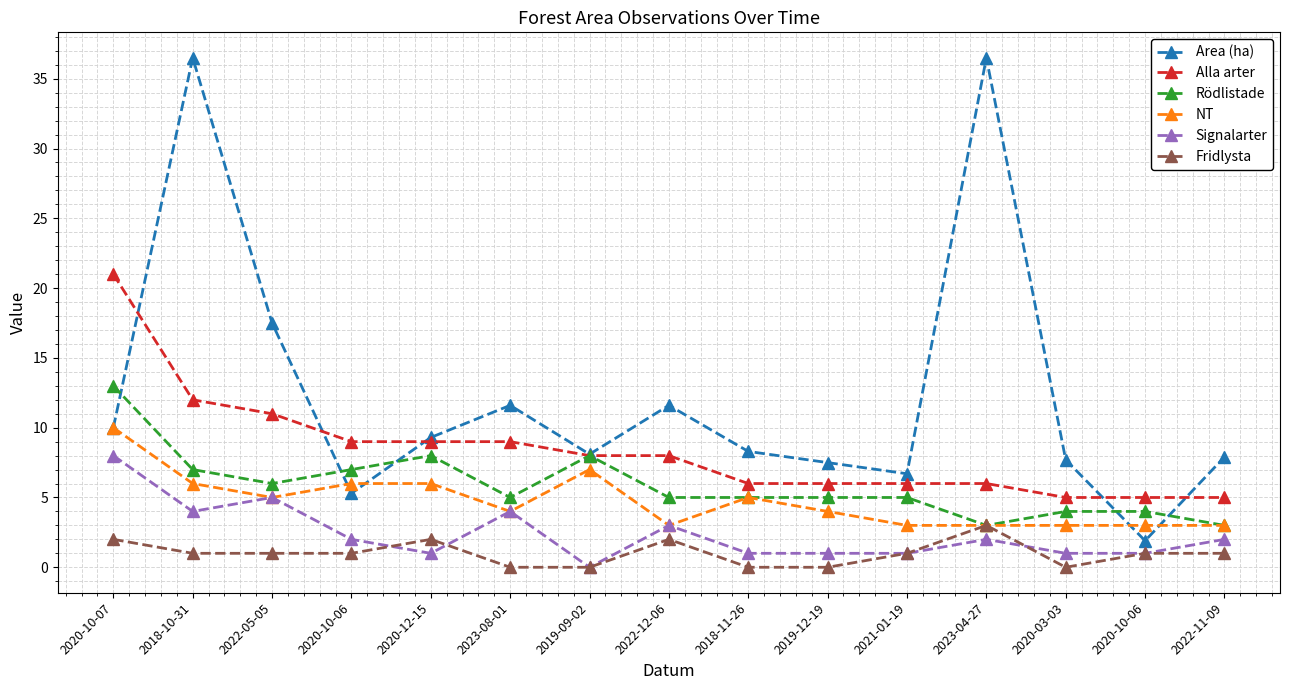

Reading right to left, what are all the values shown in this chart?

Area (ha): 7.9	1.9	7.7	36.5	6.7	7.5	8.3	11.6	8.1	11.6	9.3	5.3	17.5	36.5	10.0
Alla arter: 5.0	5.0	5.0	6.0	6.0	6.0	6.0	8.0	8.0	9.0	9.0	9.0	11.0	12.0	21.0
Rödlistade: 3.0	4.0	4.0	3.0	5.0	5.0	5.0	5.0	8.0	5.0	8.0	7.0	6.0	7.0	13.0
NT: 3.0	3.0	3.0	3.0	3.0	4.0	5.0	3.0	7.0	4.0	6.0	6.0	5.0	6.0	10.0
Signalarter: 2.0	1.0	1.0	2.0	1.0	1.0	1.0	3.0	0.0	4.0	1.0	2.0	5.0	4.0	8.0
Fridlysta: 1.0	1.0	0.0	3.0	1.0	0.0	0.0	2.0	0.0	0.0	2.0	1.0	1.0	1.0	2.0